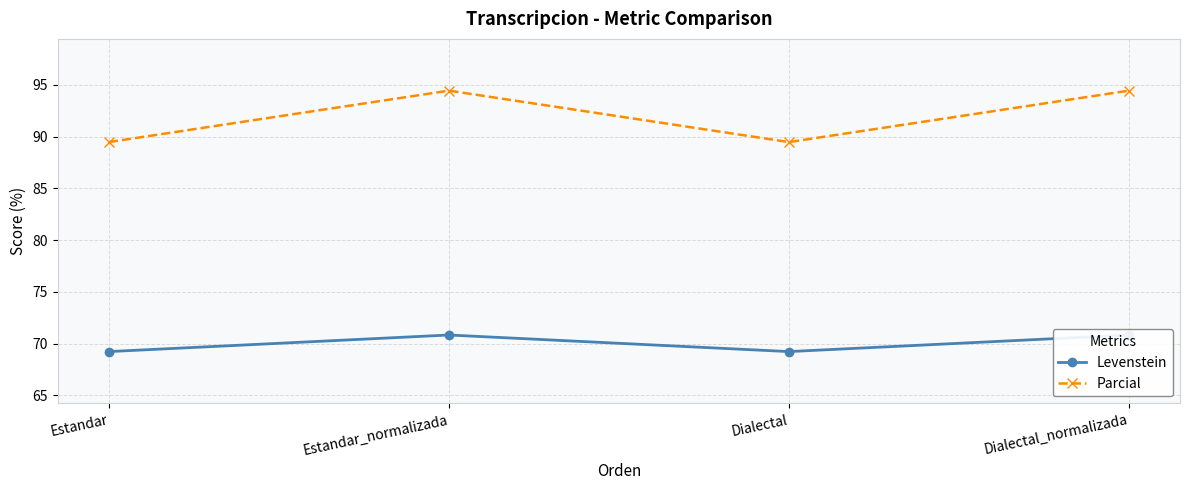

Rank the series by their maximum value, from highest to lowest.

Parcial, Levenstein